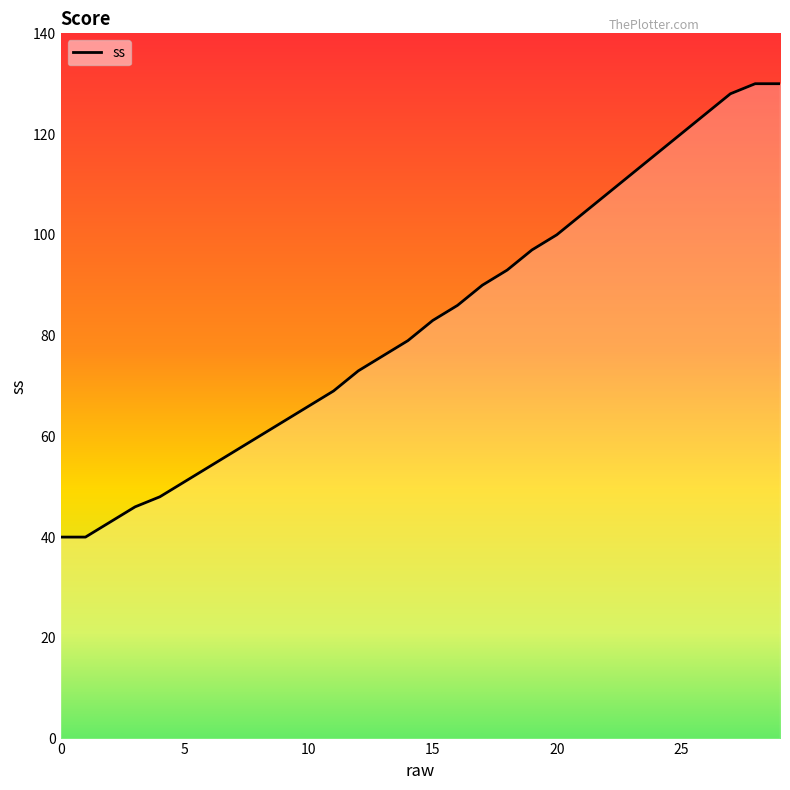

What is the difference between the maximum and minimum values?

90